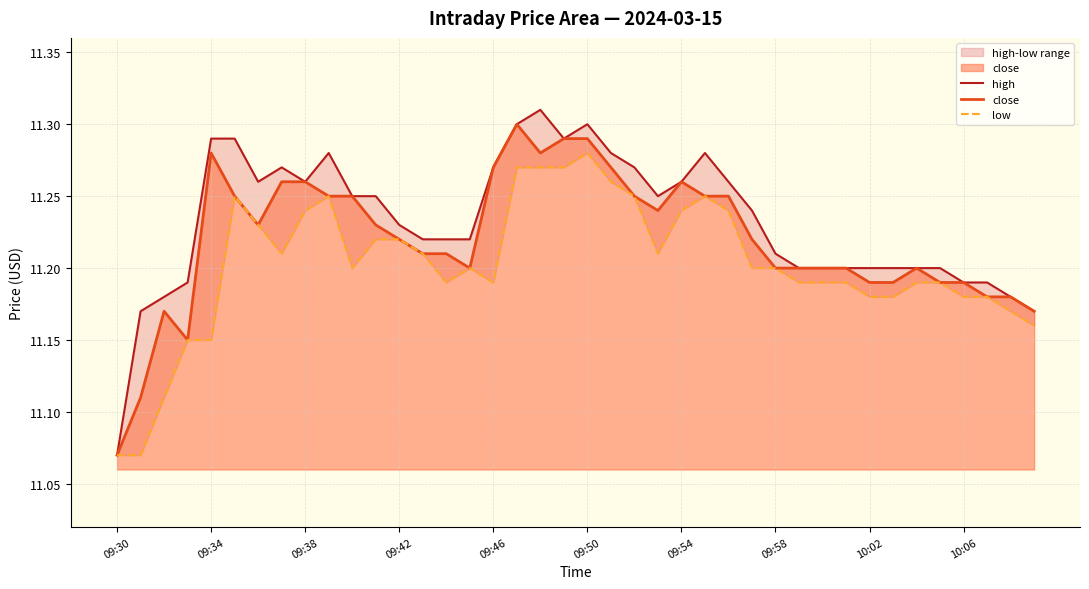

At which label is close closest to 11?

09:30